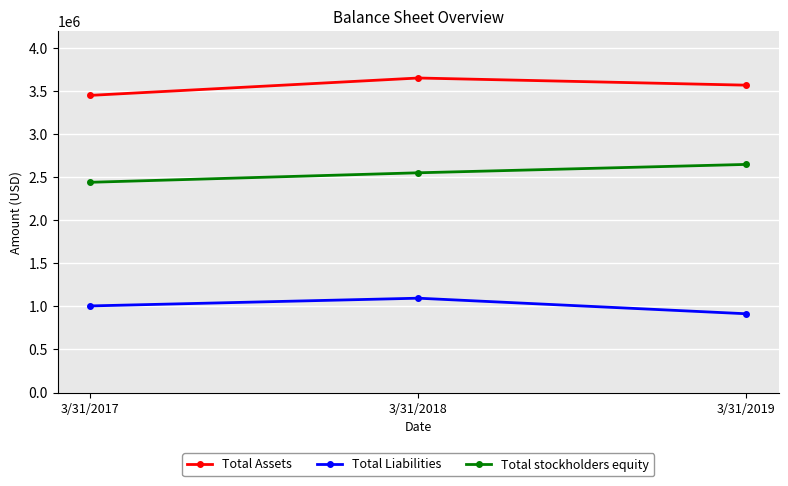

How many data points does each series have?

3